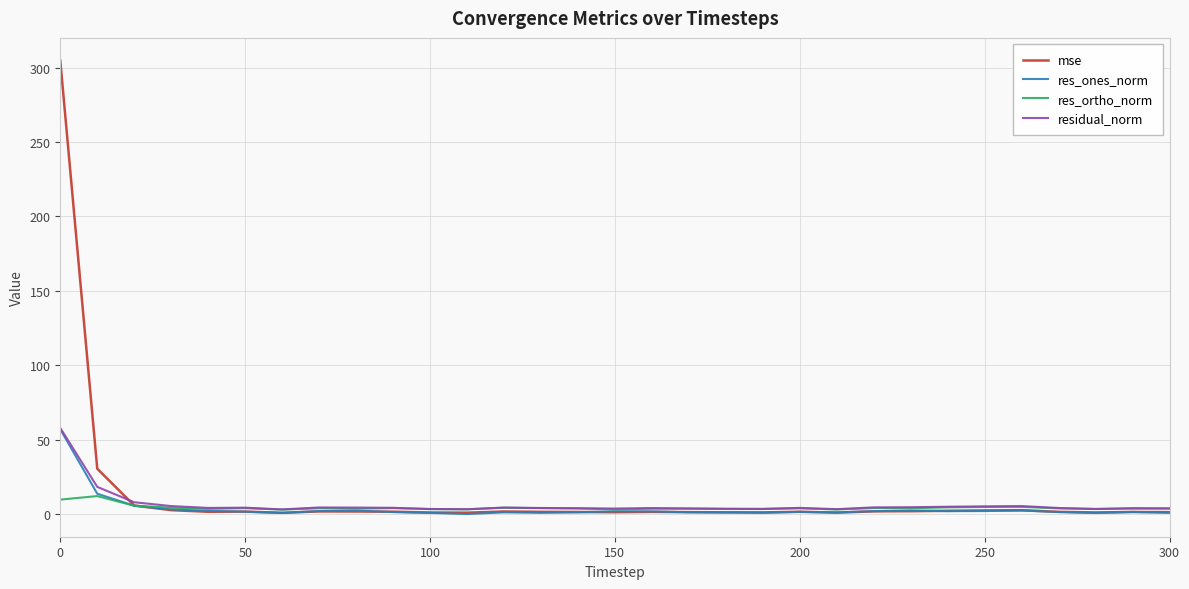

Does the chart display data point markers on the line(s)?

No